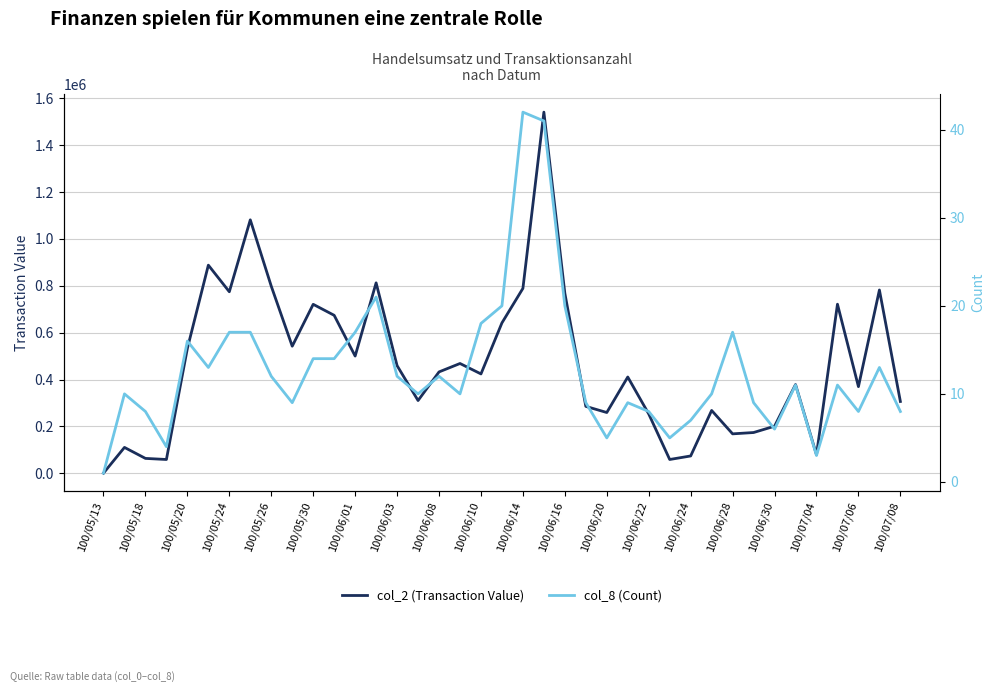

What is the average value of the col_8 (Count) series?

13